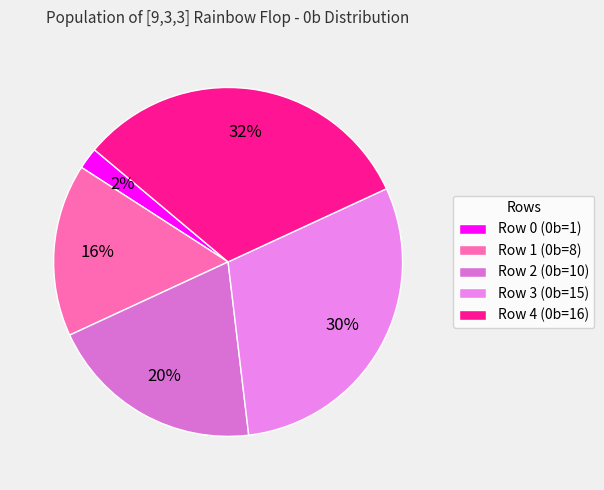

How many slices are in this pie chart?

5